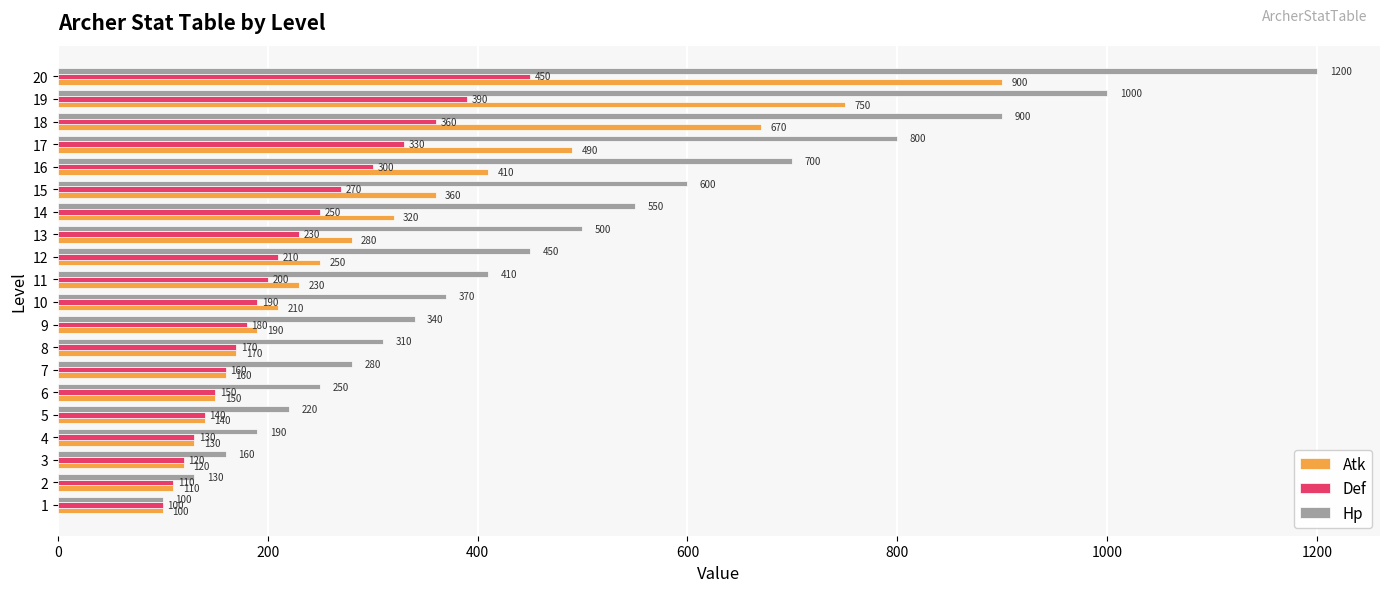

Is it true that Atk equals 210 at 10?

True